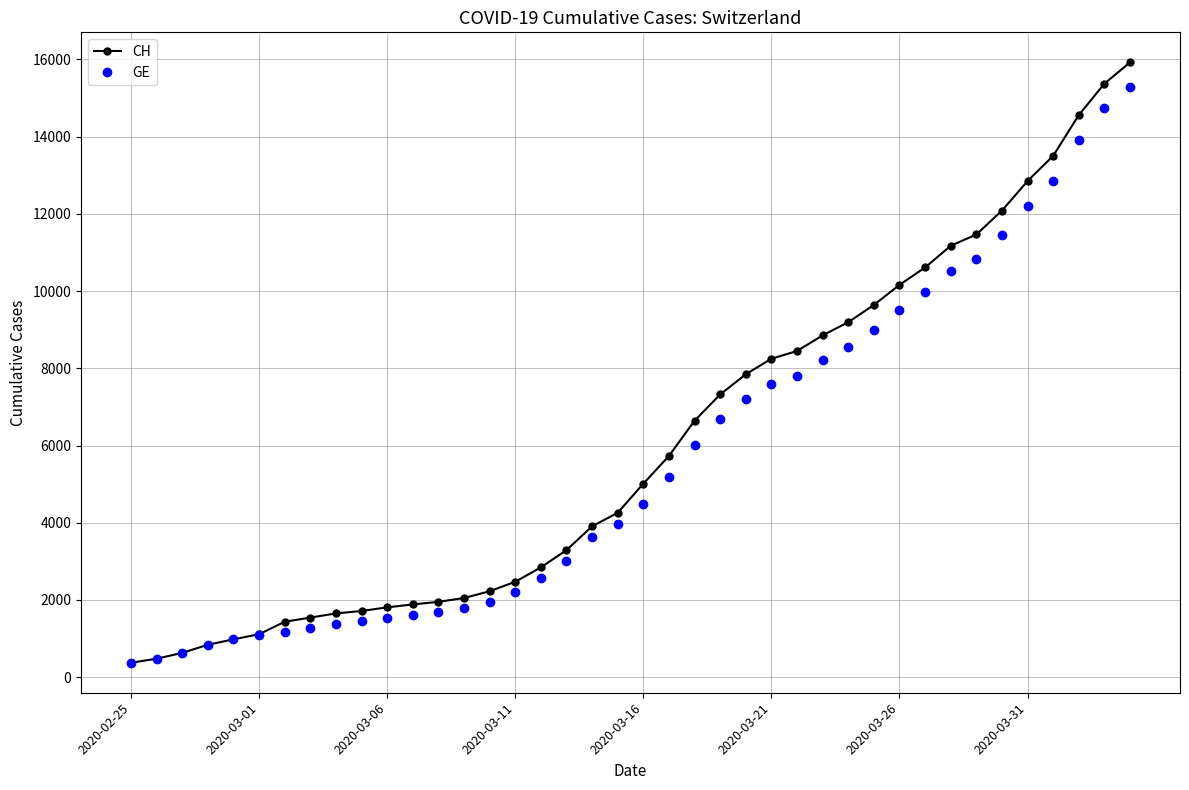

Which series has the largest range (max minus min)?

CH